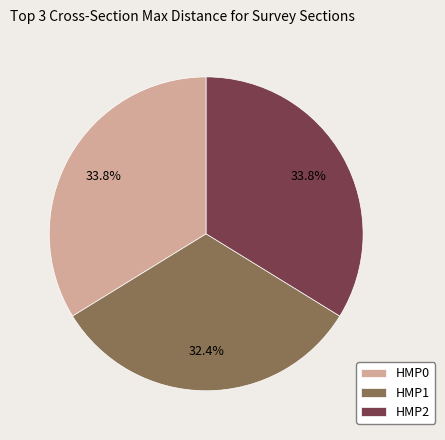

To the nearest percent, what is the average slice percentage?

33%